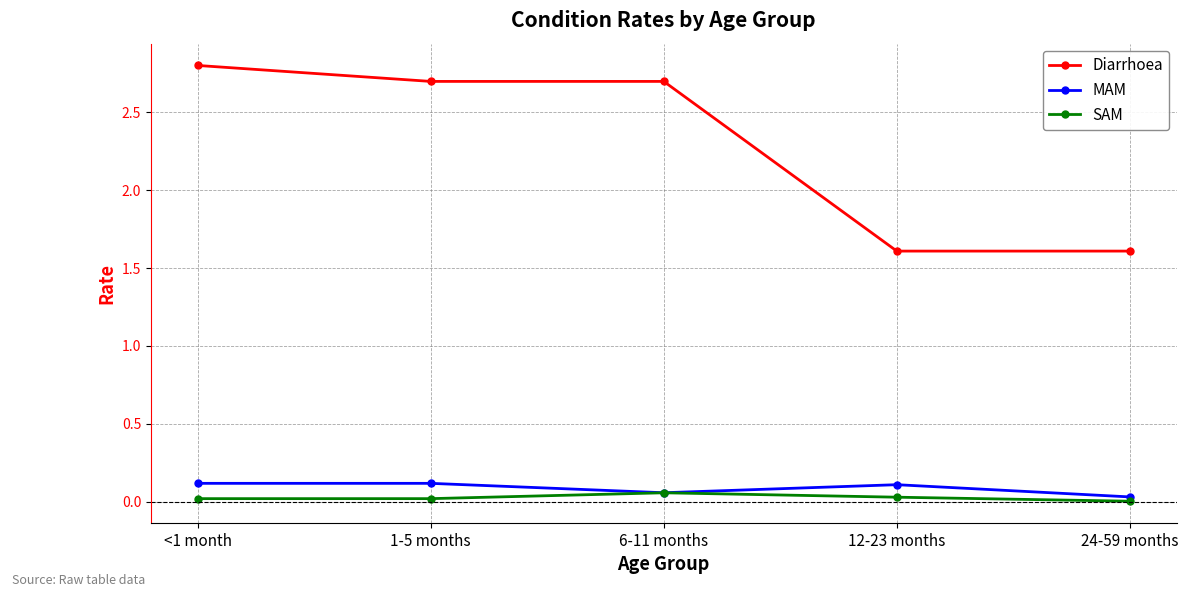

What is the difference between the maximum and minimum values in the Diarrhoea series?

1.2